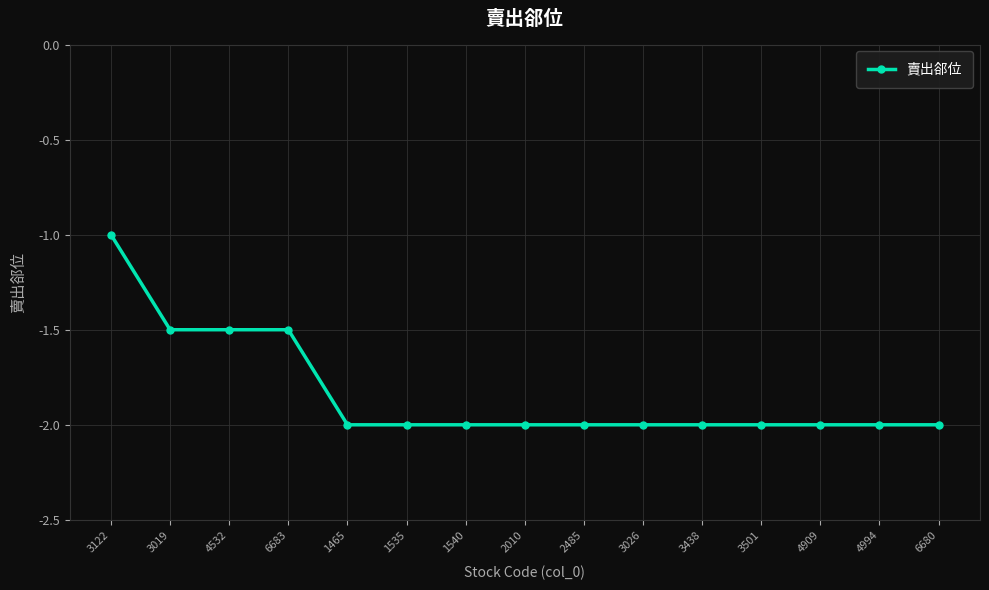

Count the values in the range -2 to -1.

15